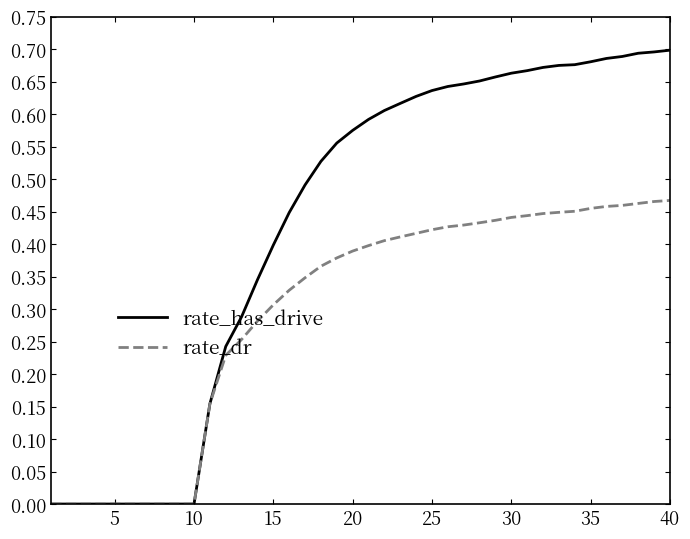

Count the rate_has_drive values in the range 0 to 1.

40